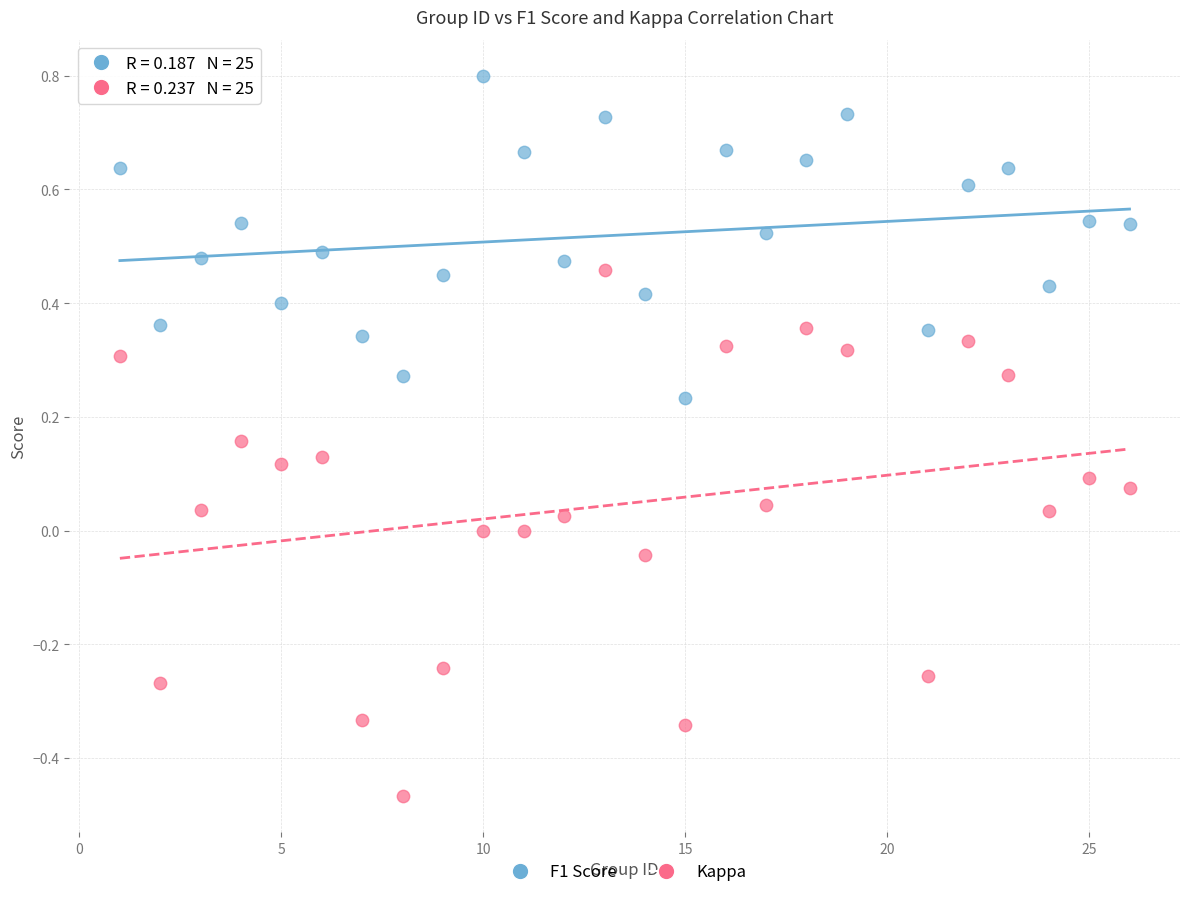

Which series contains the highest Y value?

F1 Score